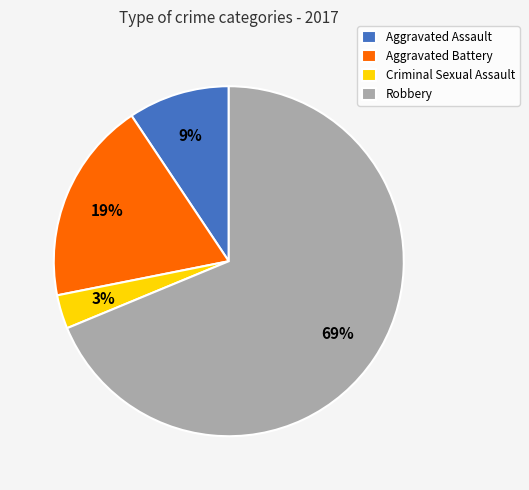

Combined, do Criminal Sexual Assault and Aggravated Assault account for over 50%?

No